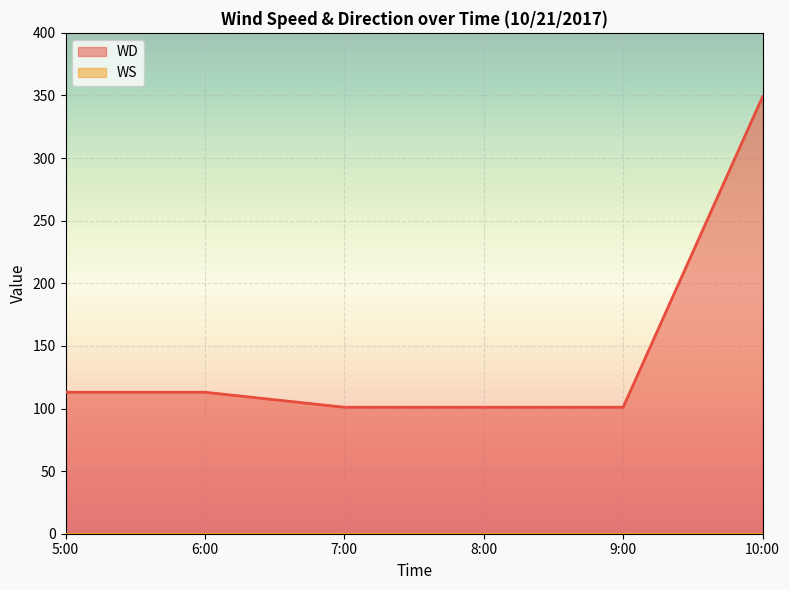

Rank the categories by value from lowest to highest.

7:00, 8:00, 9:00, 5:00, 6:00, 10:00